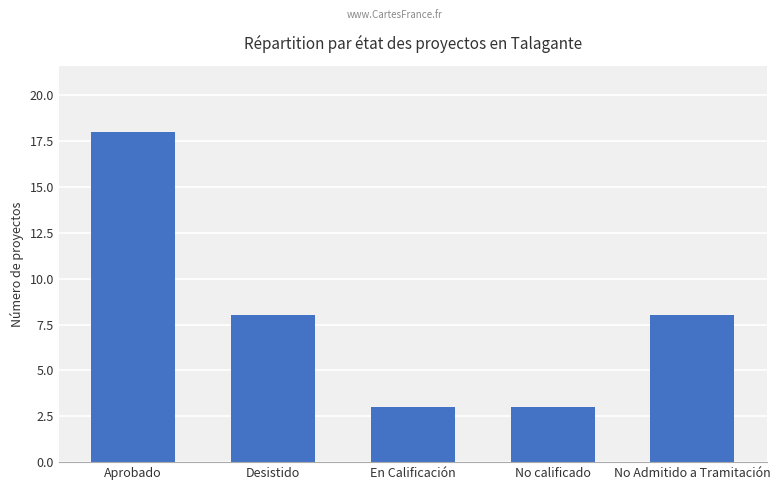

How many bars are there in total?

5